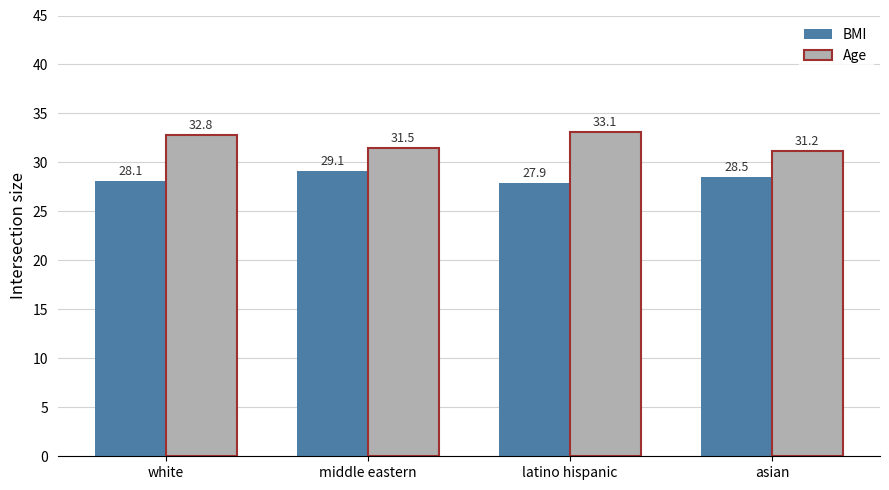

What is the highest value of the Age series?

33.1